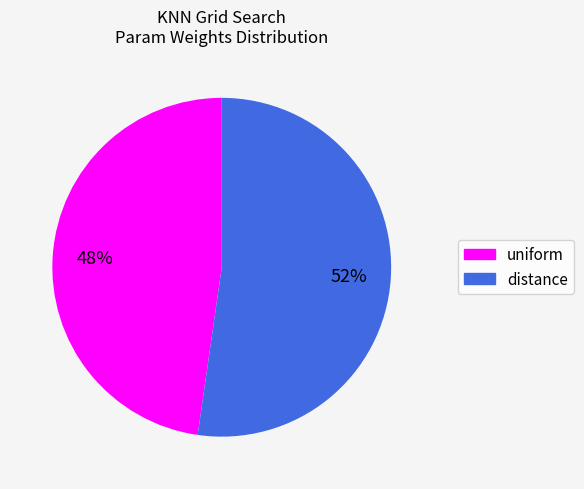

To the nearest percent, what is the average slice percentage?

50%